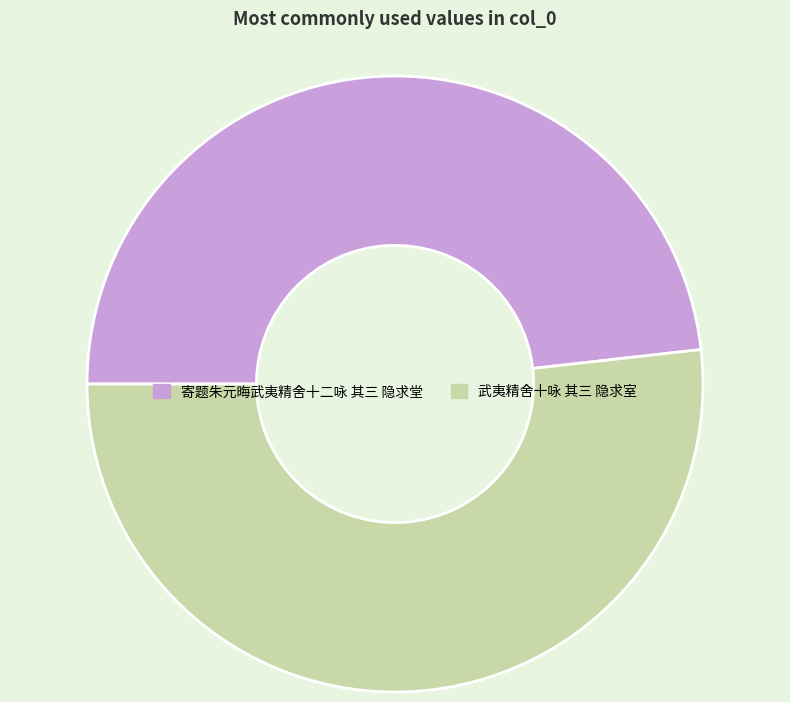

Does 寄题朱元晦武夷精舍十二咏 其三 隐求堂 account for over 50% of the chart?

No